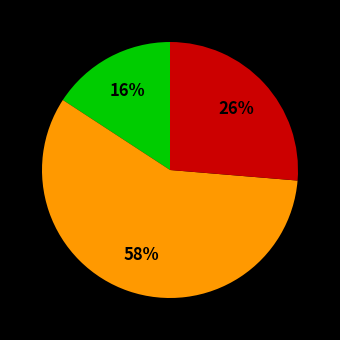

To the nearest percent, what is the difference between the largest and smallest slice percentages?

42%